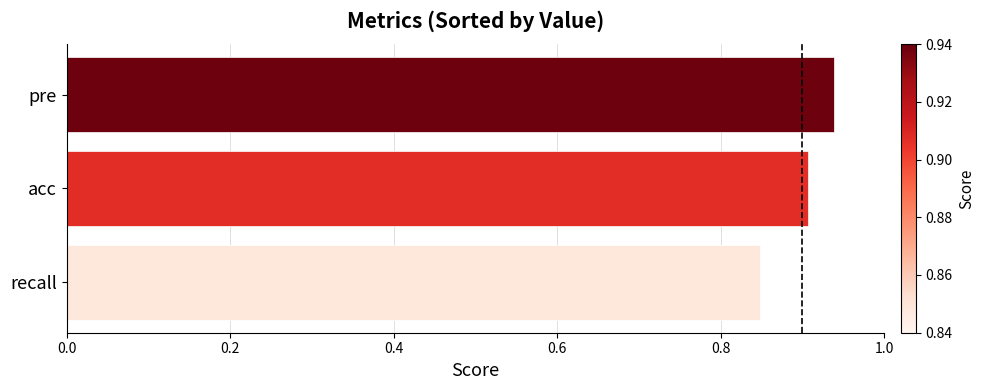

How many values are between 0 and 1?

3